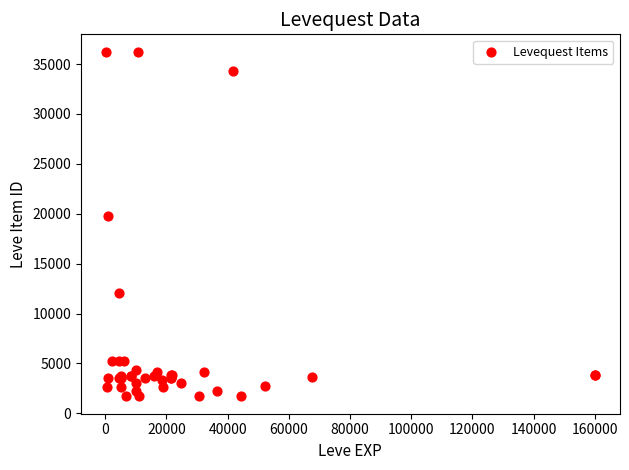

What Y value in the scatter plot is closest to 18967?

19744